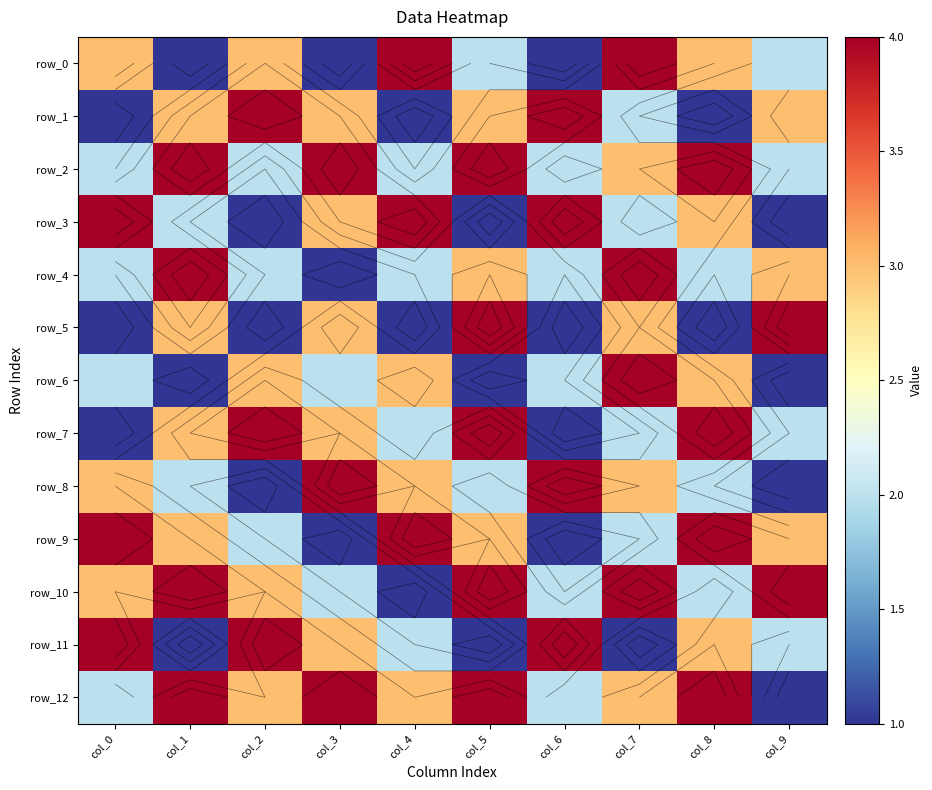

At which category does the chart reach its minimum across all series?

col_1